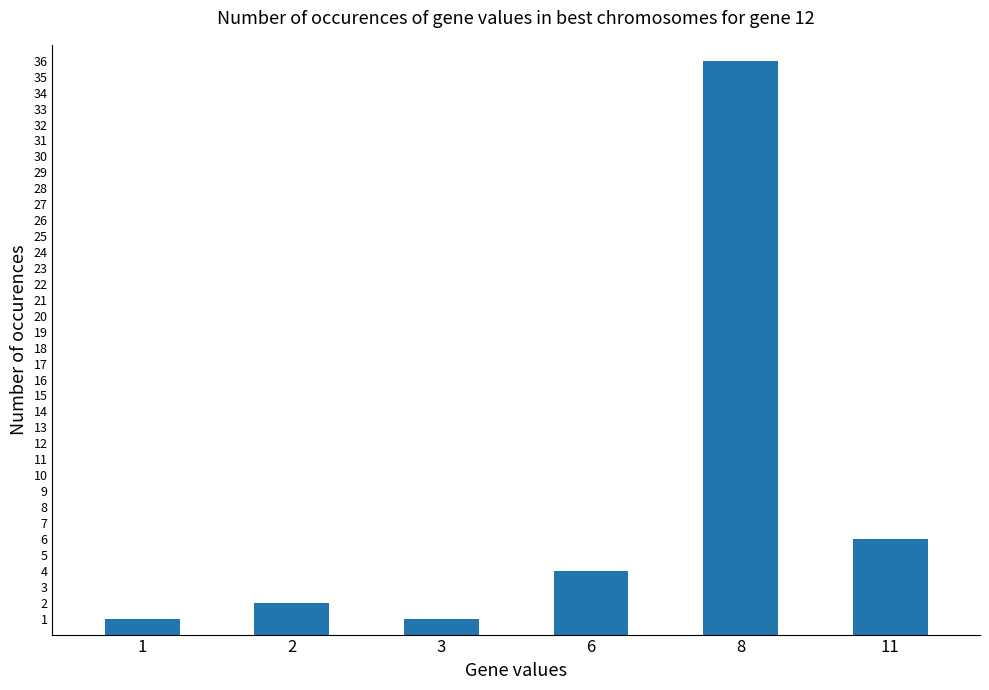

What is the change in value from 2 to 8?

+34